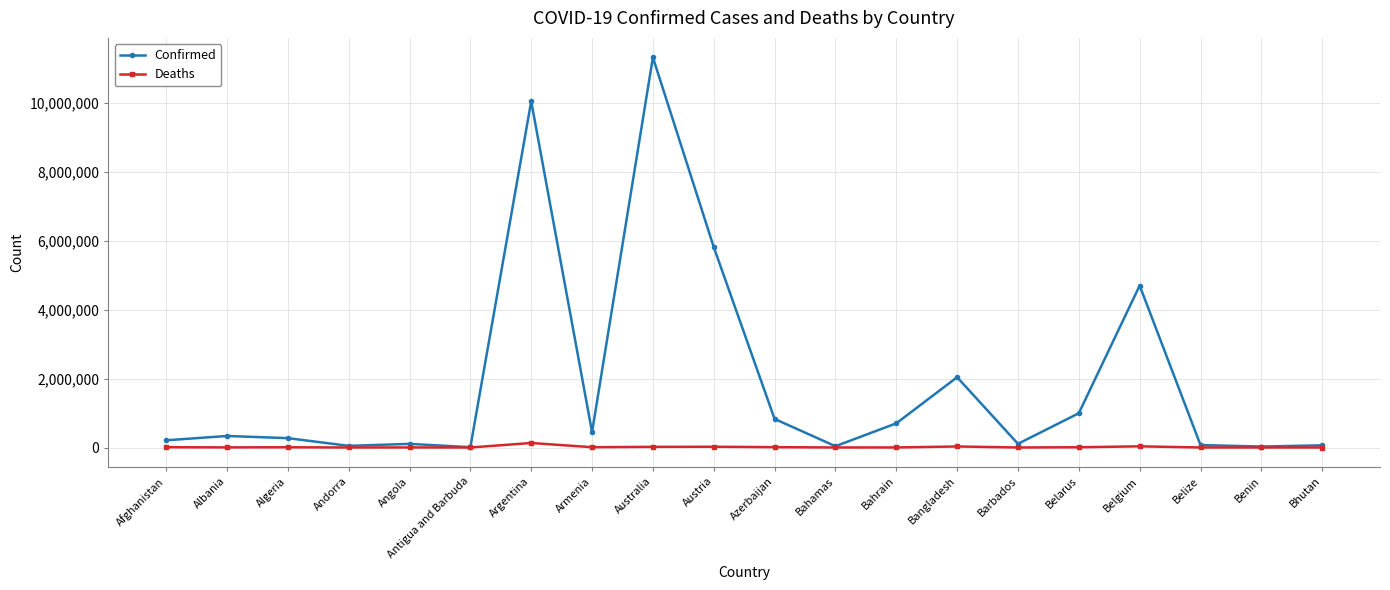

The Confirmed series shows 828137 at Azerbaijan. True or false?

True